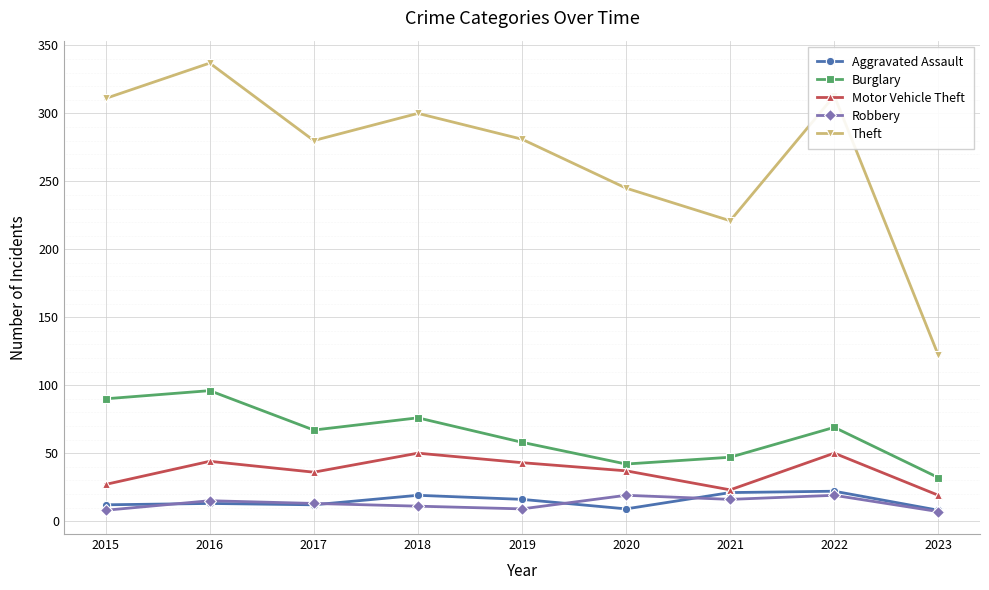

True or false: Robbery and Theft cross at least once.

False